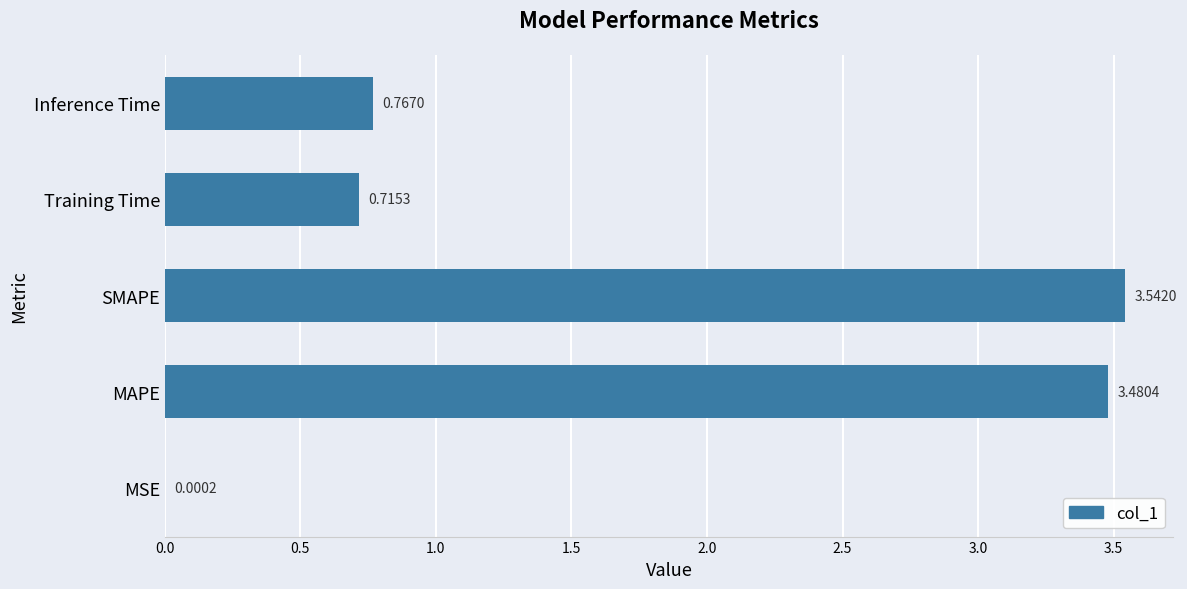

Which has a higher value, Inference Time or MSE?

Inference Time